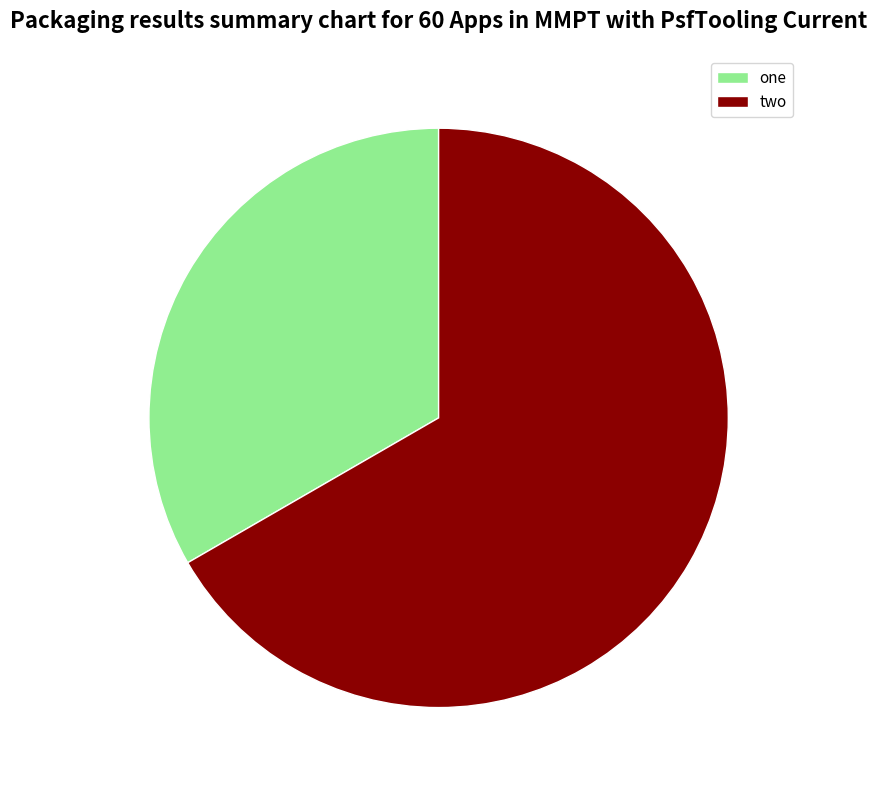

The two slice represents 55% of the pie. True or false?

False